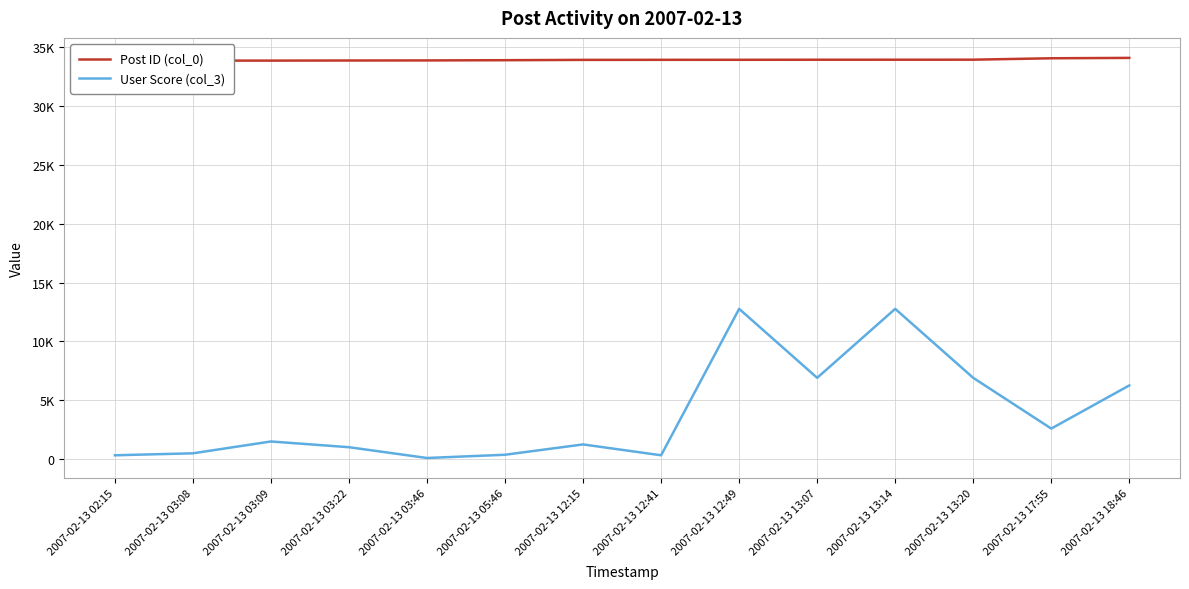

What is the label of the 14th point from the right?

2007-02-13 02:15